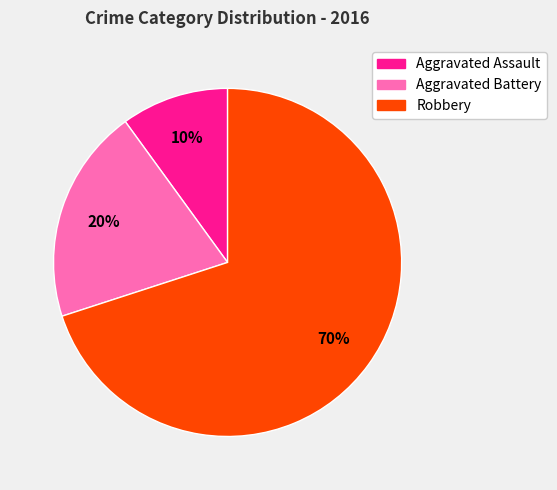

To the nearest percent, what percentage of the pie is Aggravated Battery?

20%